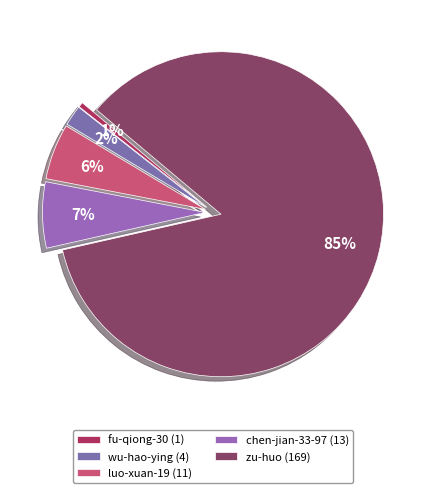

To the nearest percent, what is the difference between the luo-xuan-19 and fu-qiong-30 slice percentages?

5%